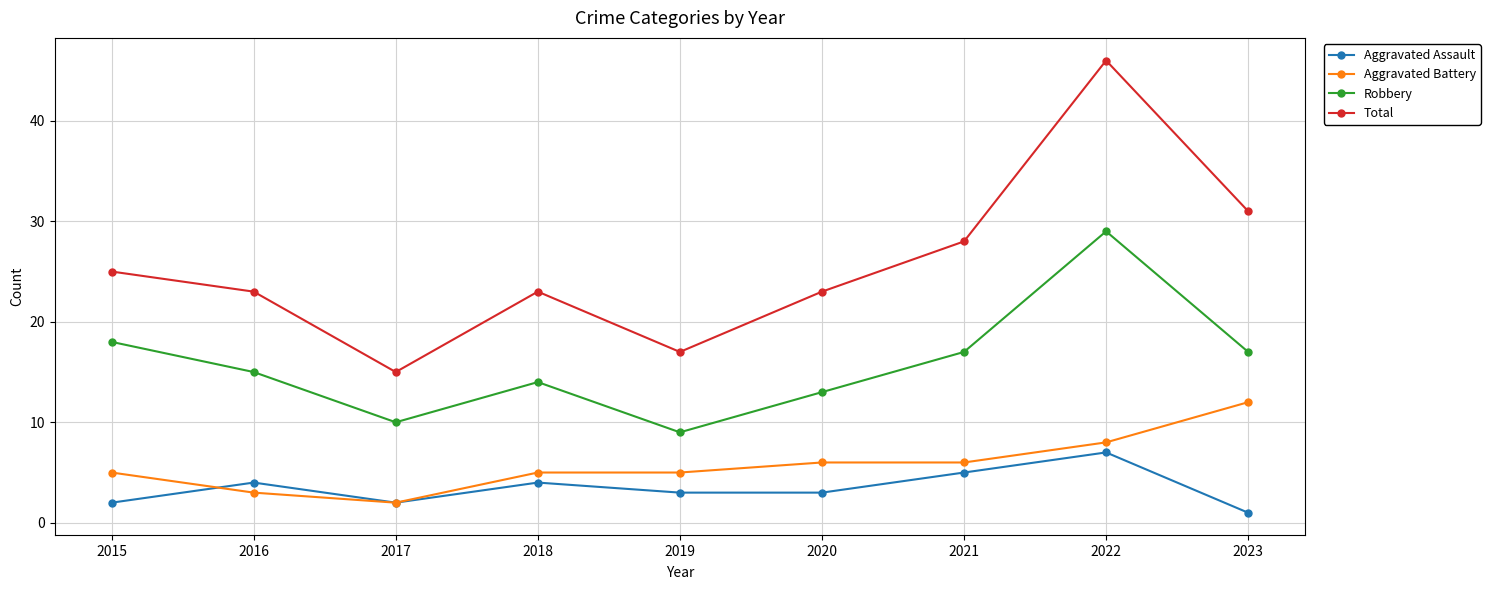

What is the spread (max minus min) of values at 2016?

20